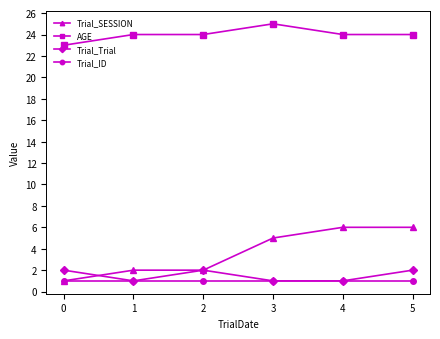

What is the value of the Trial_Trial point at the 4th from the left?

1